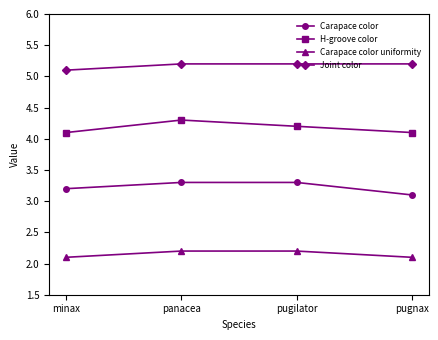

The Carapace color uniformity series shows 1.1 at pugnax. True or false?

False